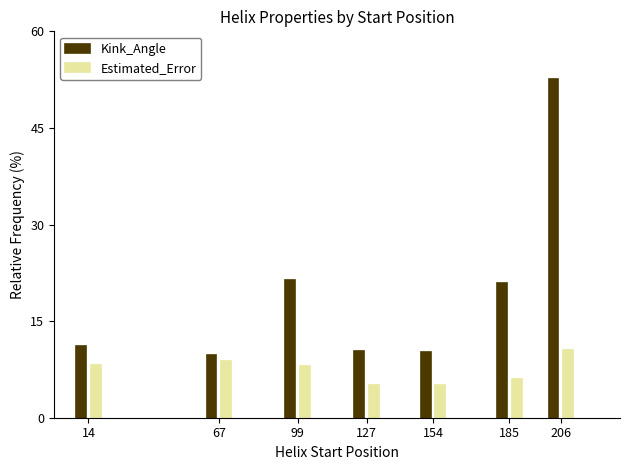

How many distinct data groups are displayed?

2